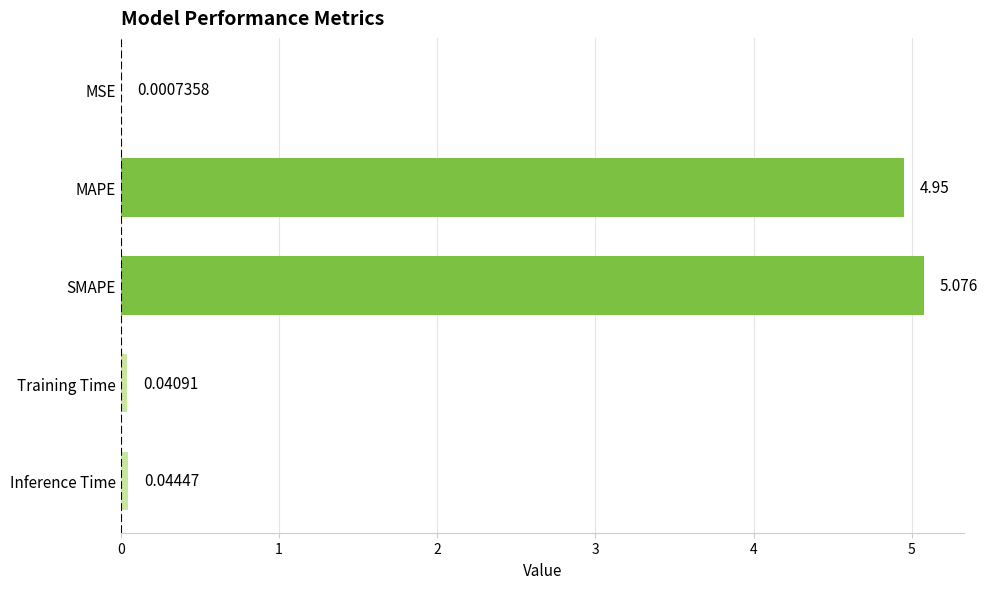

Between MSE and Training Time, which is larger?

Training Time